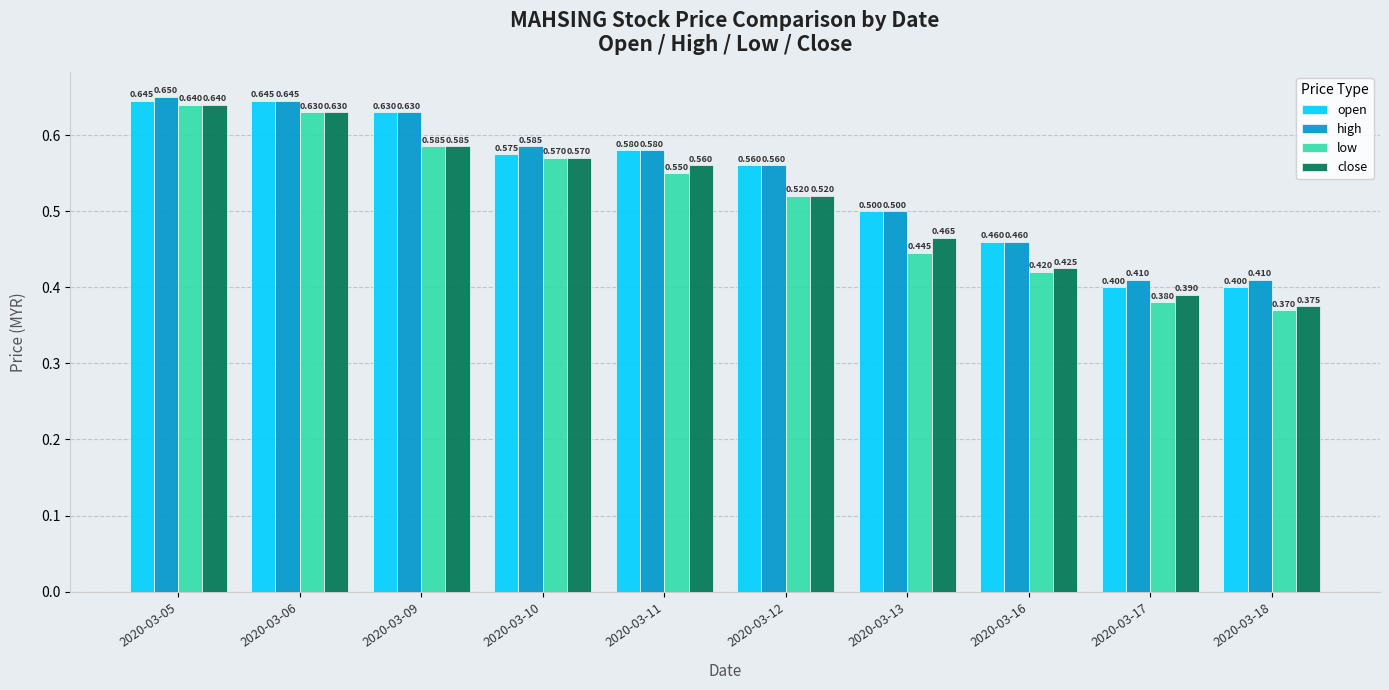

What is the difference between the second highest and second lowest values in the open series?

0.2